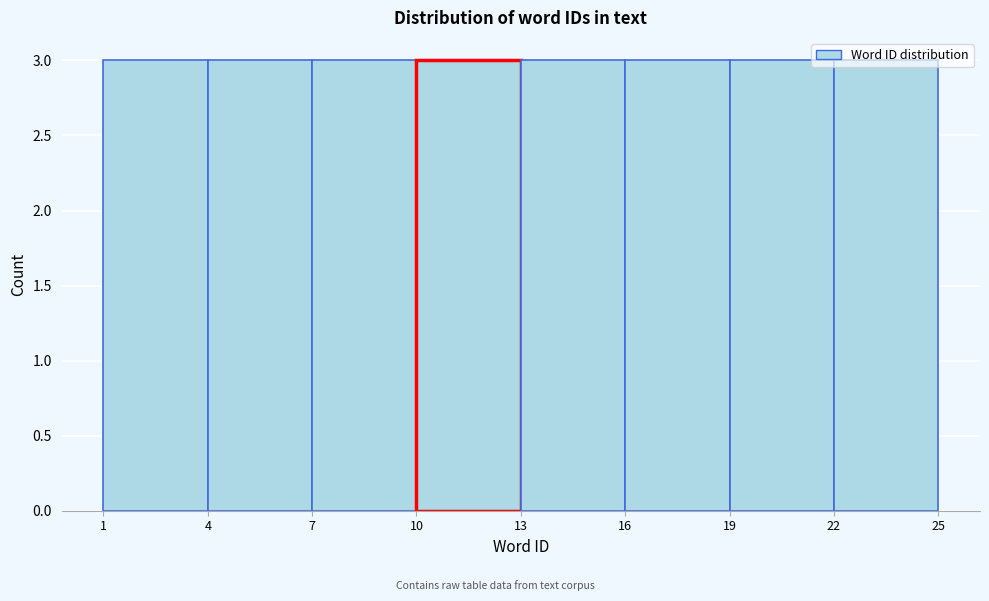

Reading left to right, list every bar in this chart as the range it spans on the x-axis followed by its height. The values are not printed on the chart, so give them approximately, as read against the axis.

1 to 4: 3
4 to 7: 3
7 to 10: 3
10 to 13: 3
13 to 16: 3
16 to 19: 3
19 to 22: 3
22 to 25: 3